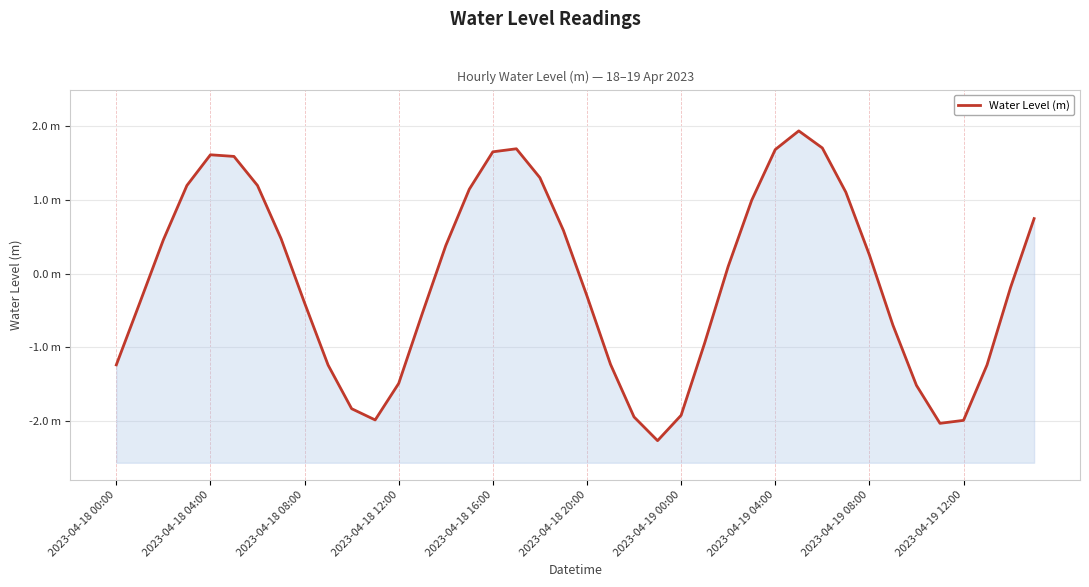

Count the number of values greater than 0.

20